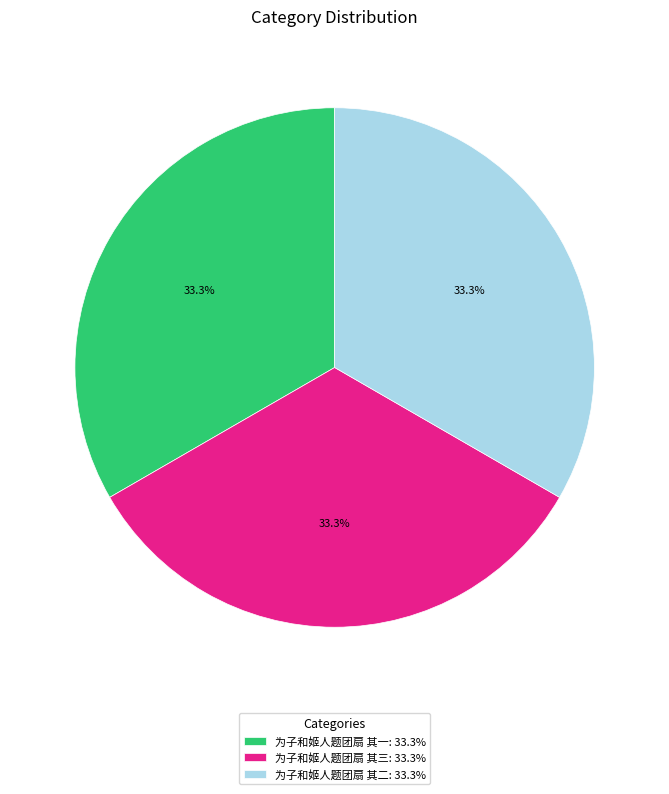

How many slices are in this pie chart?

3